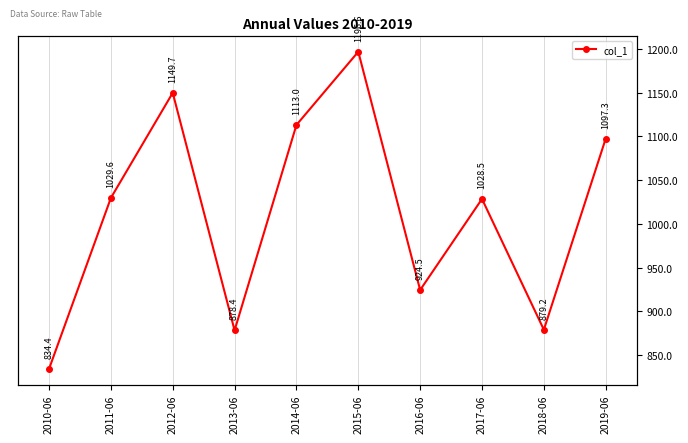

What is the change in value from 2012-06 to 2019-06?

-52.3